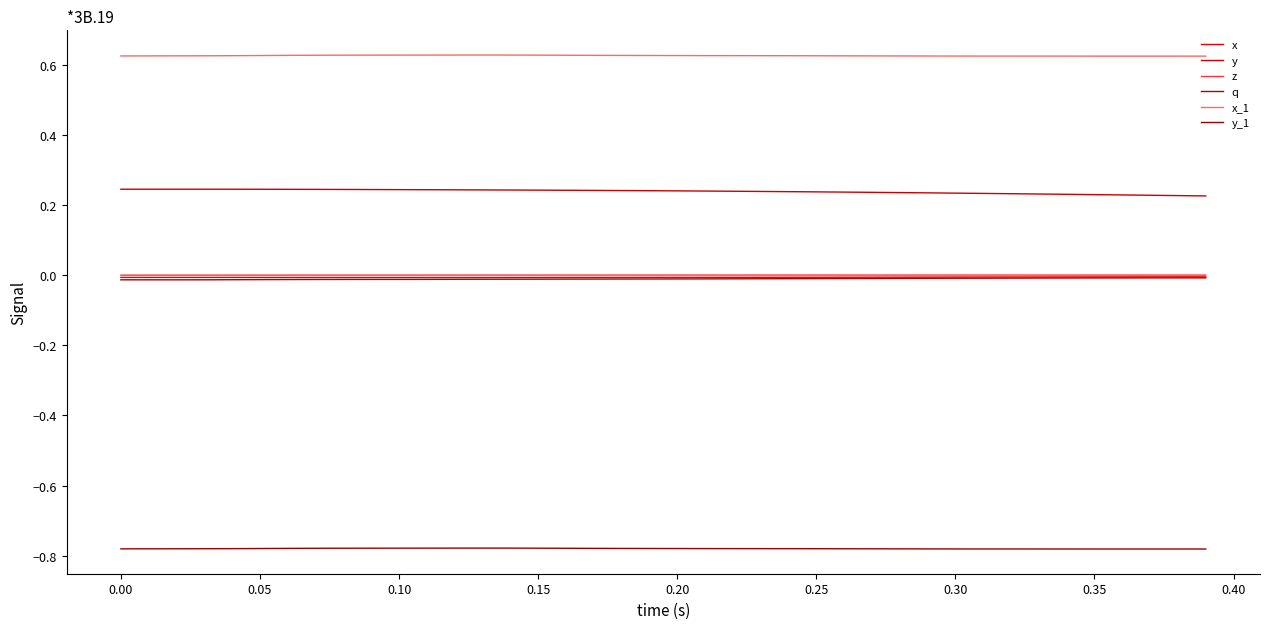

How many distinct data groups are displayed?

6